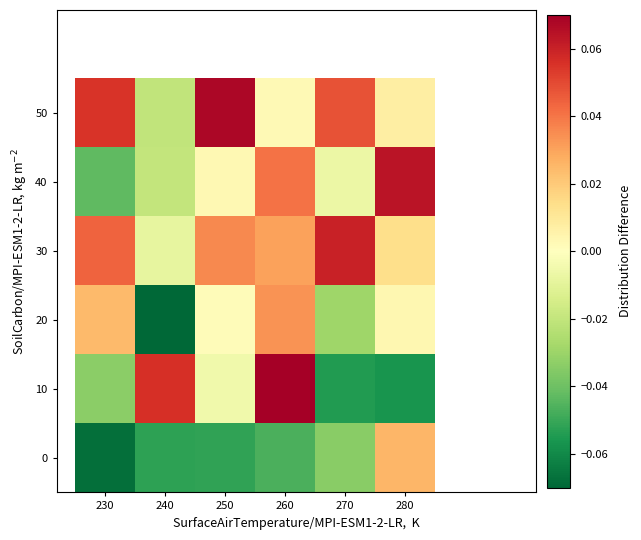

What is the spread (max minus min) of values at 280?

0.1